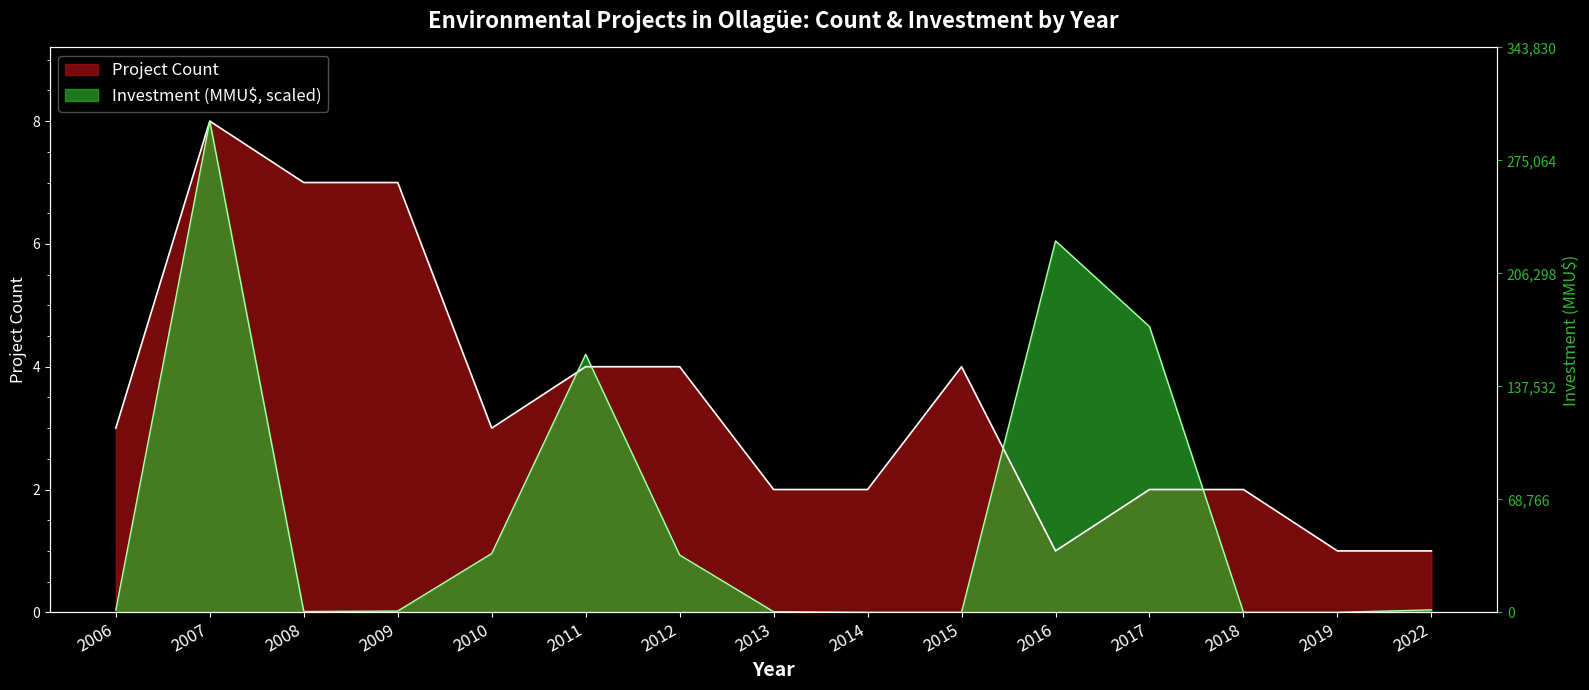

Reading left to right, extract all data points from this chart.

Project Count: 2006=3.0	2007=8.0	2008=7.0	2009=7.0	2010=3.0	2011=4.0	2012=4.0	2013=2.0	2014=2.0	2015=4.0	2016=1.0	2017=2.0	2018=2.0	2019=1.0	2022=1.0
Investment (MMU$): 2006=0.0	2007=8.0	2008=0.0	2009=0.0	2010=1.0	2011=4.2	2012=0.9	2013=0.0	2014=0.0	2015=0.0	2016=6.0	2017=4.7	2018=0.0	2019=0.0	2022=0.0